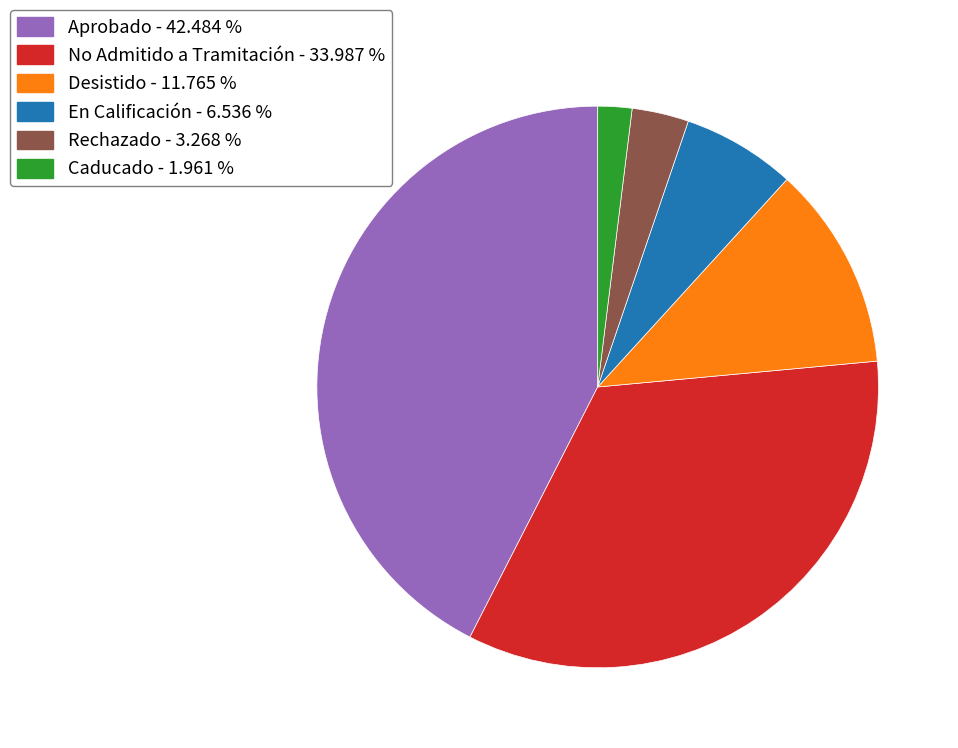

Is the sum of En Calificación - 6.536 % and Rechazado - 3.268 % greater than half?

No